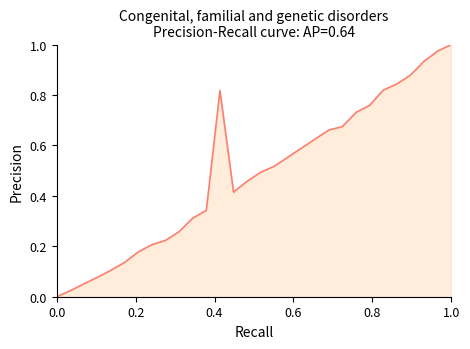

Is it true that the value at 1.0 is 1.0?

True